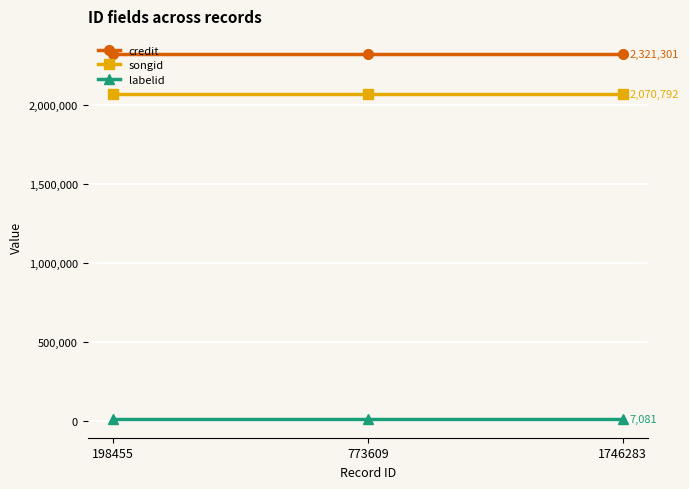

How many lines are shown in the chart?

3